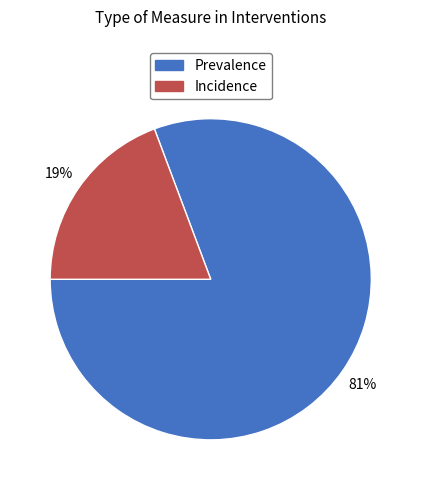

What is the largest slice in the pie chart?

Prevalence